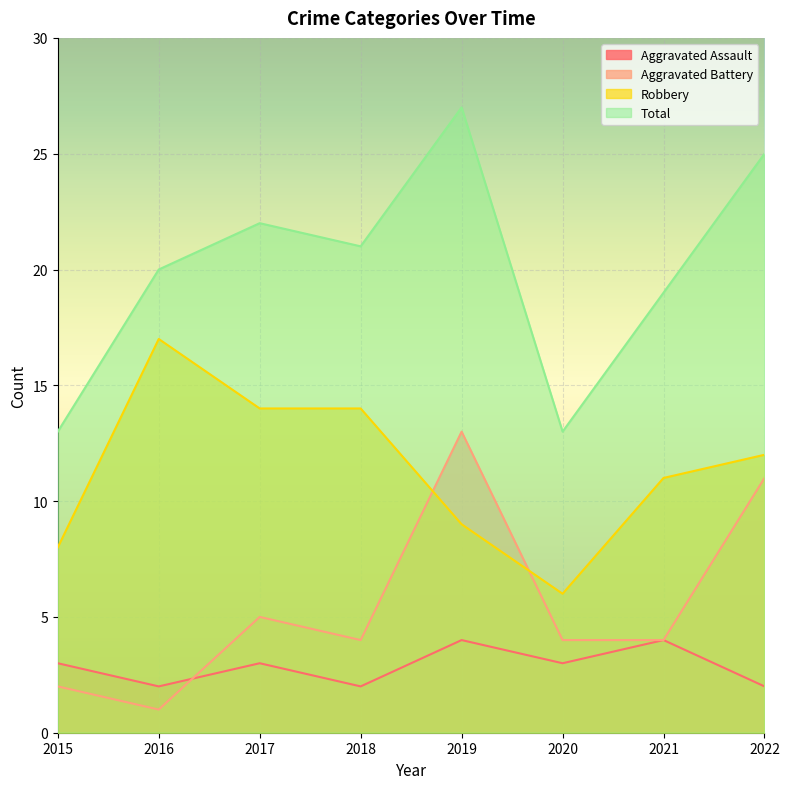

Reading right to left, transcribe all the data shown in this chart.

Aggravated Assault: 2	4	3	4	2	3	2	3
Aggravated Battery: 11	4	4	13	4	5	1	2
Robbery: 12	11	6	9	14	14	17	8
Total: 25	19	13	27	21	22	20	13